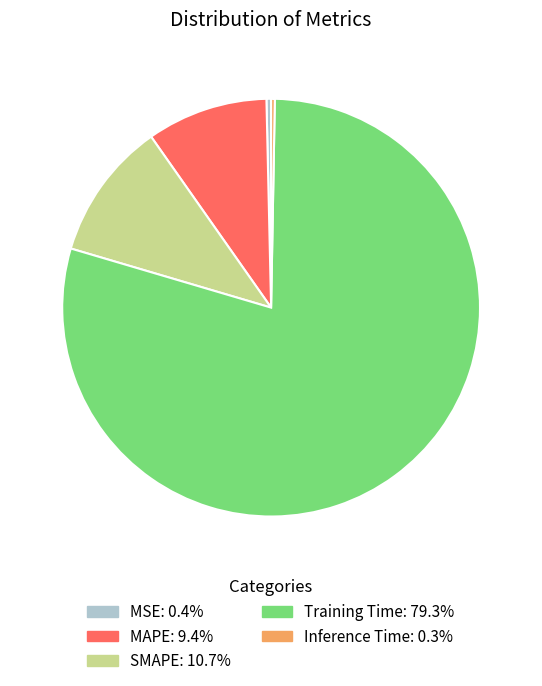

Which slice is the largest?

Training Time